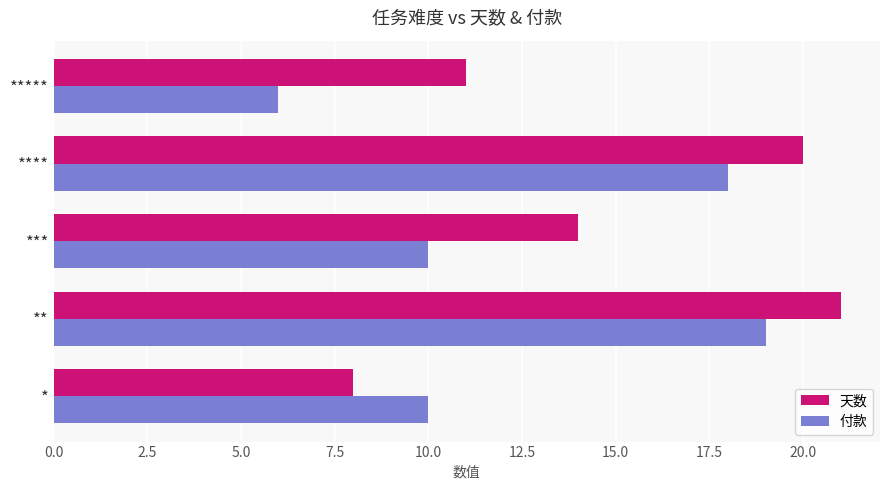

How many values in the 天数 series are below 14?

2